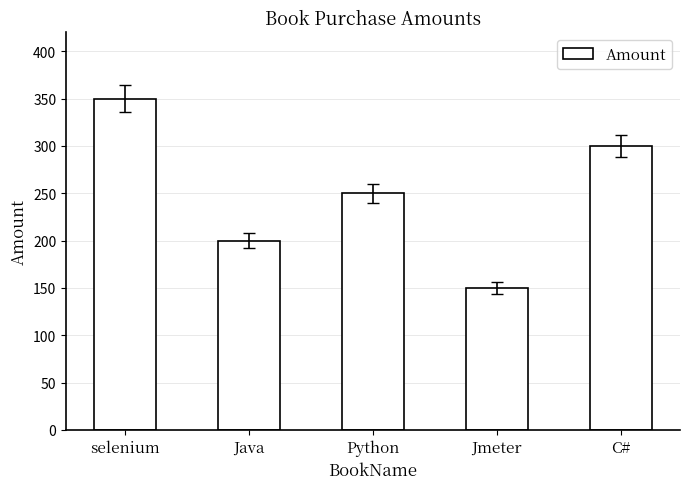

What is the label of the 1st bar from the right?

C#